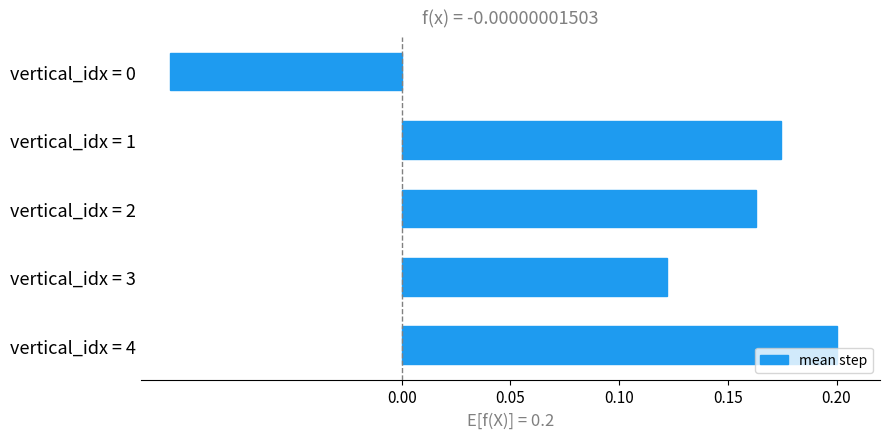

What is the change in value from vertical_idx = 3 to vertical_idx = 4?

+0.1